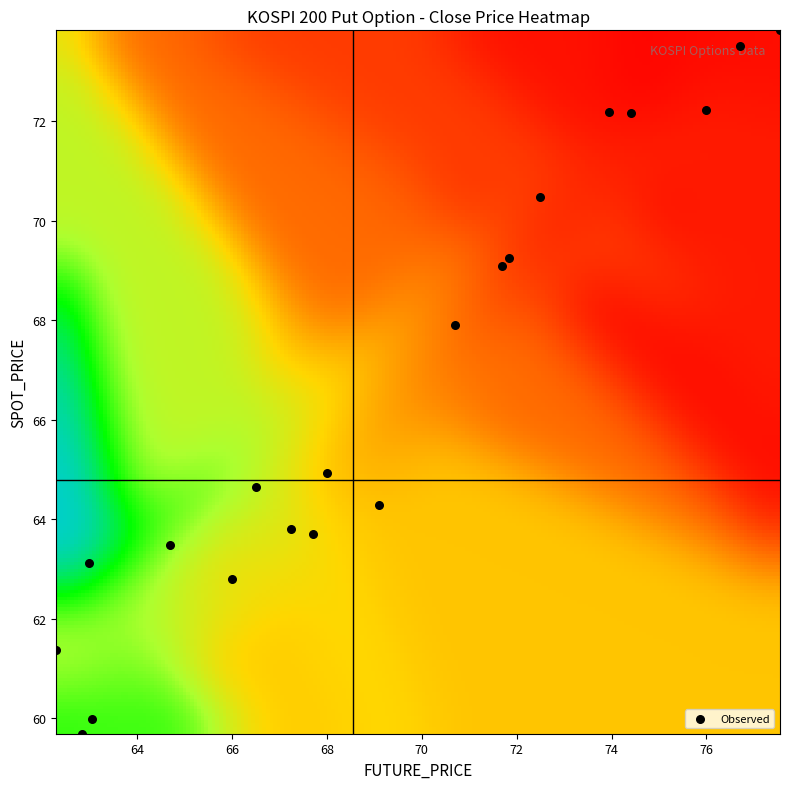

Reading left to right, transcribe all the data shown in this chart.

tdd_clsprc: tdd_clsprc=7.2	future_price=11.0	spot_price=7.0	3=7.0	4=8.6	5=9.0	6=5.2	7=5.4	8=5.7	9=7.0	10=4.8	11=3.0	12=2.7	13=1.8	14=0.7	15=0.9	16=0.5	17=0.7	18=0.2	19=0.6
future_price: tdd_clsprc=64.7	future_price=63.0	spot_price=66.5	3=62.3	4=63.0	5=62.9	6=69.1	7=66.0	8=67.7	9=67.2	10=68.0	11=70.7	12=71.7	13=72.5	14=77.5	15=76.0	16=76.7	17=74.0	18=74.4	19=71.8
spot_price: tdd_clsprc=63.5	future_price=63.1	spot_price=64.6	3=61.4	4=60.0	5=59.7	6=64.3	7=62.8	8=63.7	9=63.8	10=64.9	11=67.9	12=69.1	13=70.5	14=73.8	15=72.2	16=73.5	17=72.2	18=72.2	19=69.2